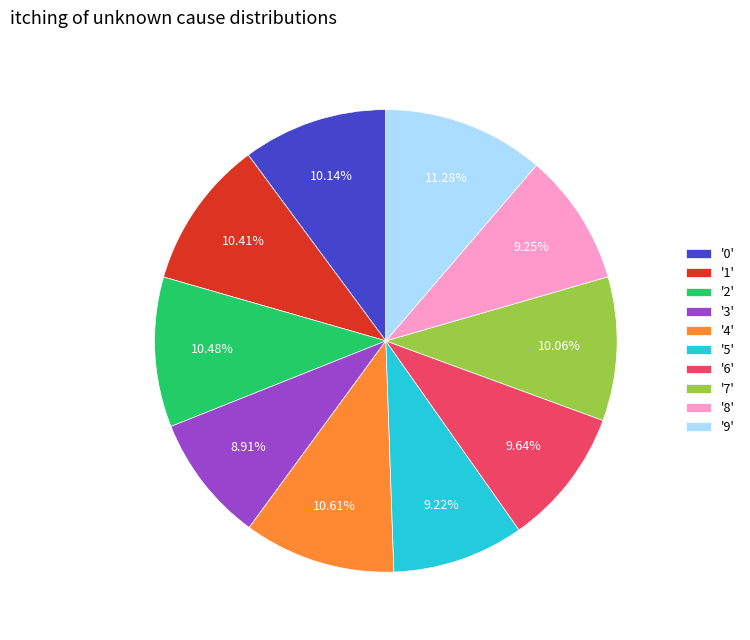

What is the largest slice in the pie chart?

'9'